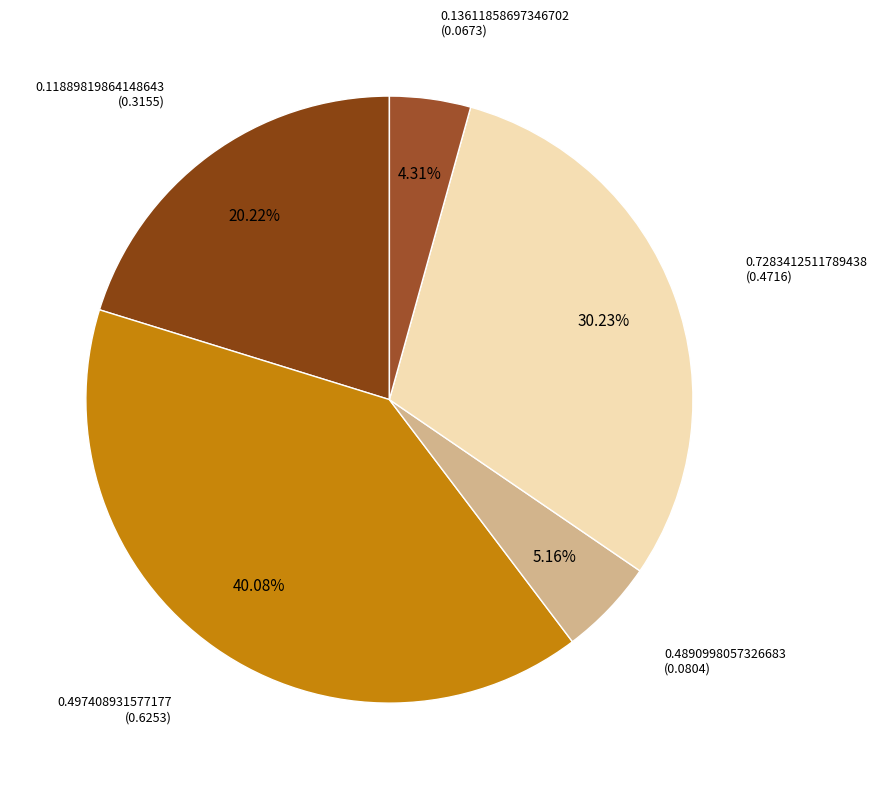

Does any single category account for the majority?

No